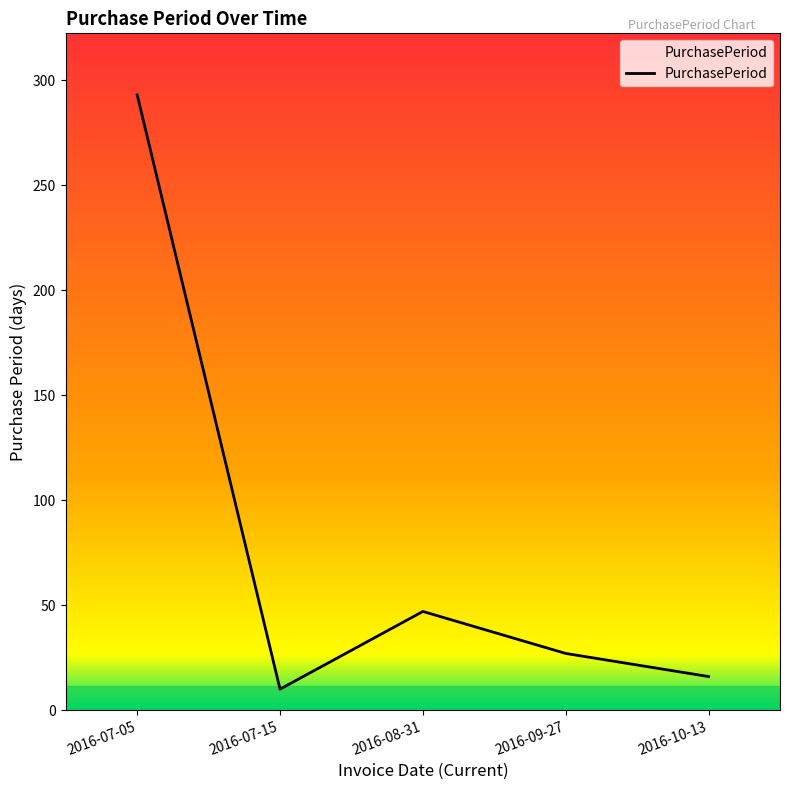

What is the change in value from 2016-07-05 to 2016-09-27?

-266